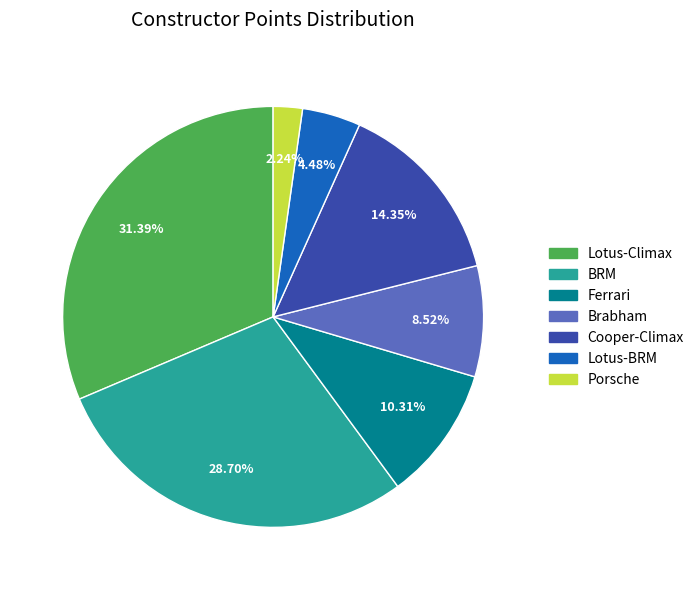

What is the ratio of the value at Ferrari to the value at Brabham?

1.2